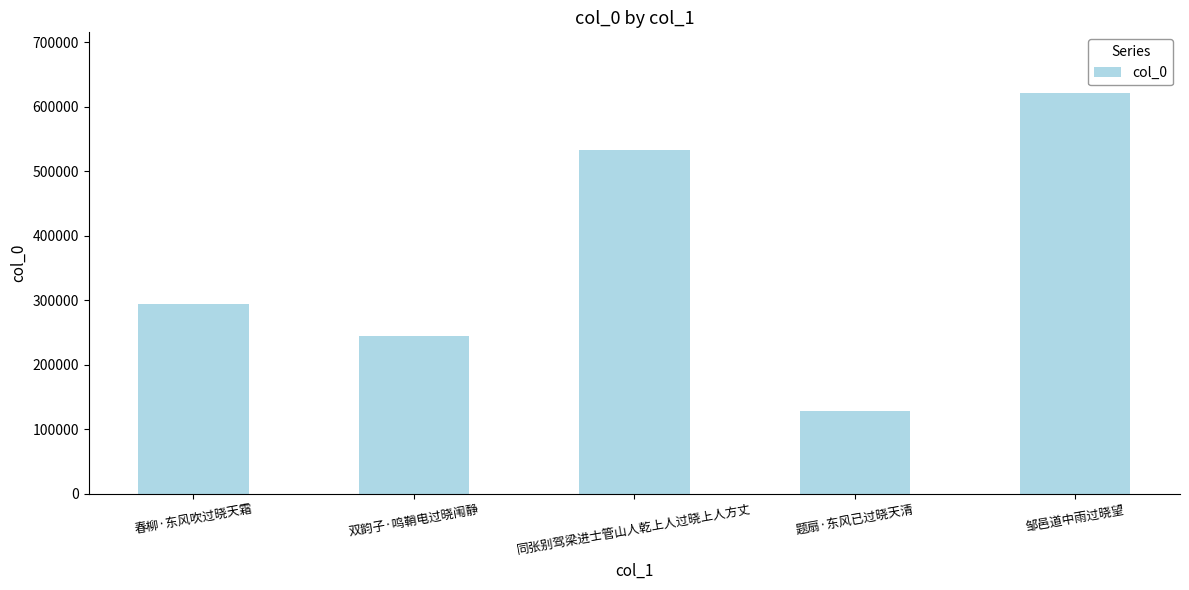

Which has a higher value, 春柳·东风吹过晓天霜 or 题扇·东风已过晓天清?

春柳·东风吹过晓天霜